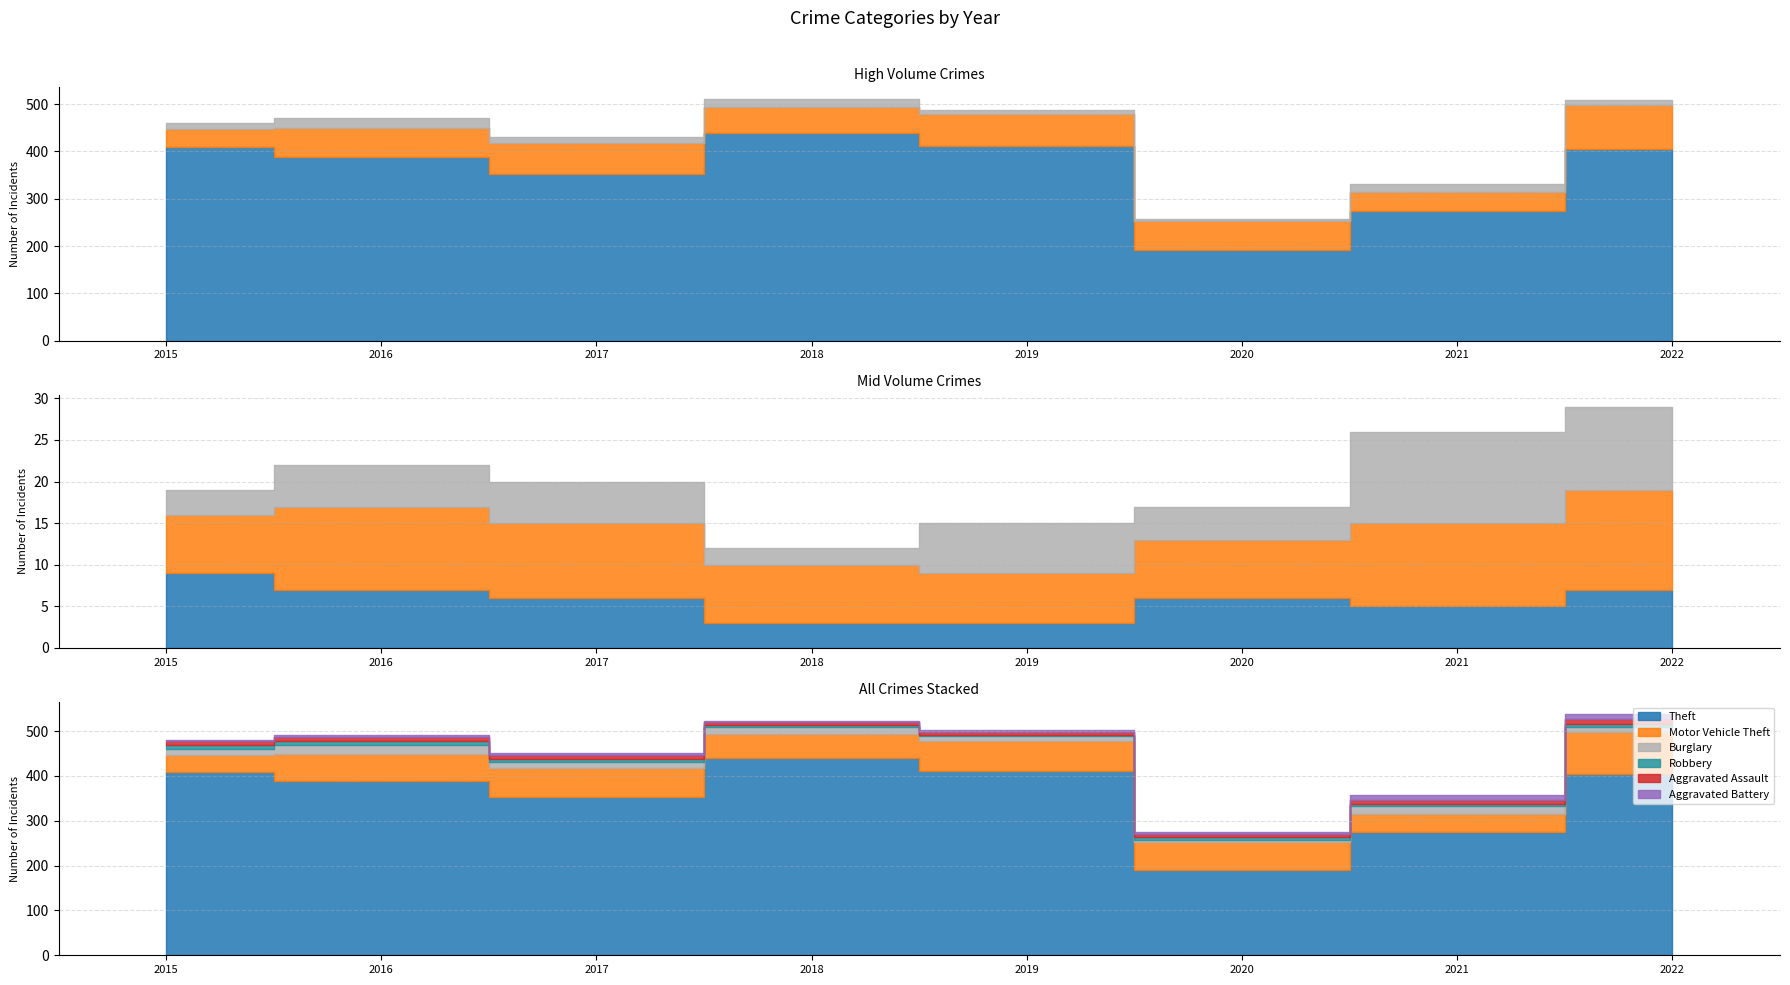

Is it true that Aggravated Battery equals 4 at 2019?

False